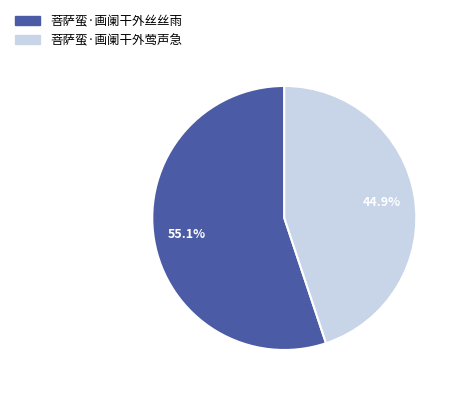

Is there any slice that represents more than half of the pie?

Yes